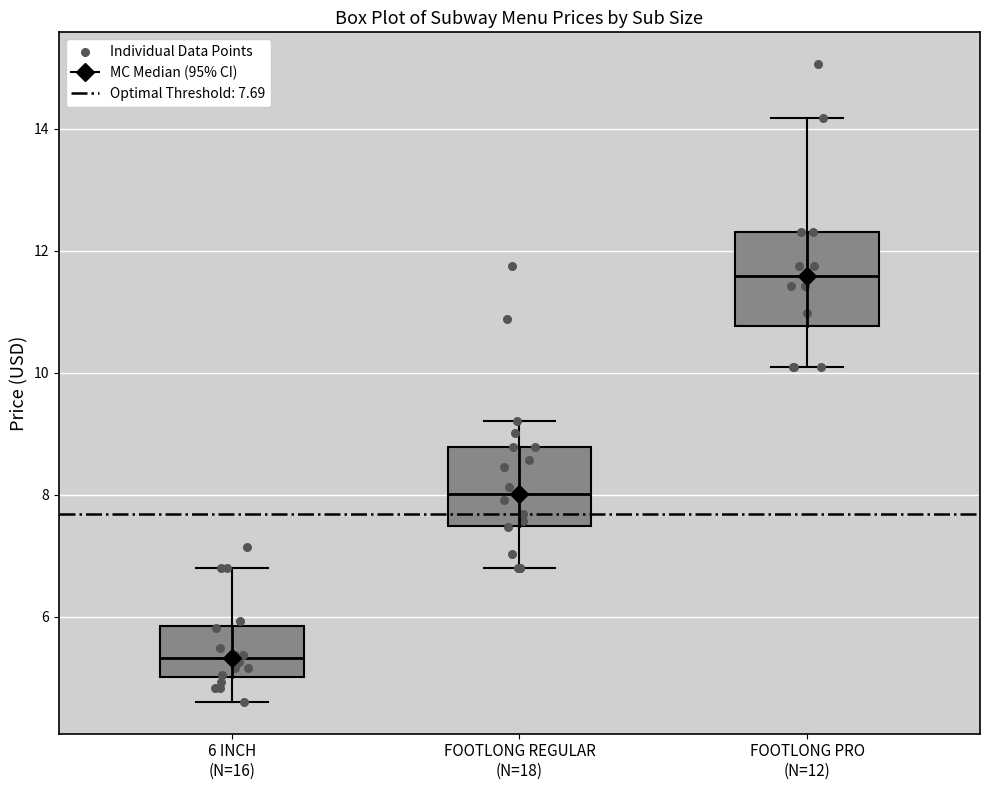

Where is the lower edge of the box for 6 INCH (N=16) on the y-axis? The values are not printed on the chart, so give them approximately, as read against the axis.

5.0